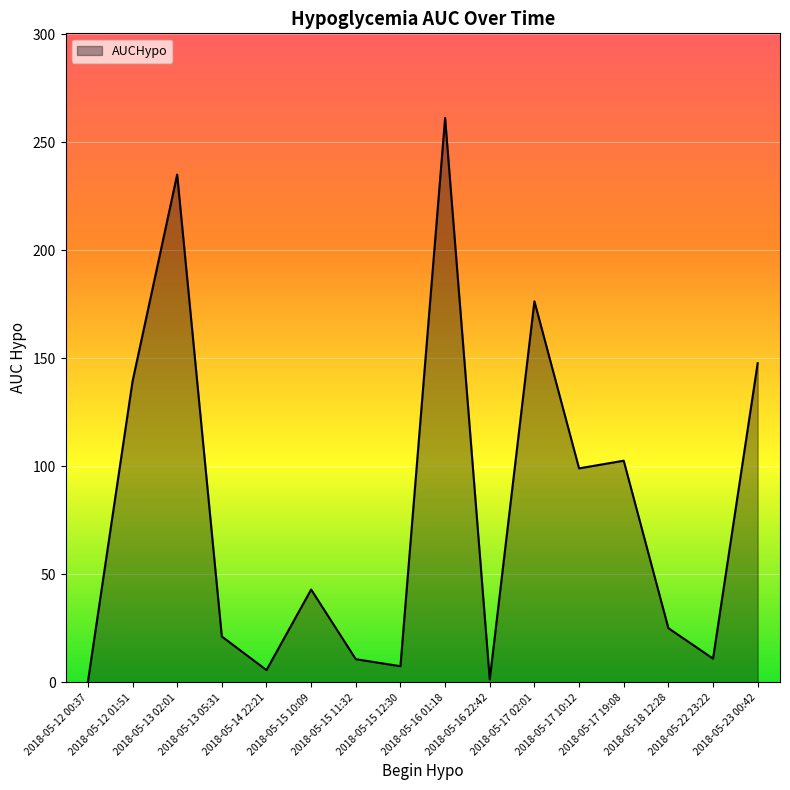

What is the difference between the maximum and minimum values?

261.1